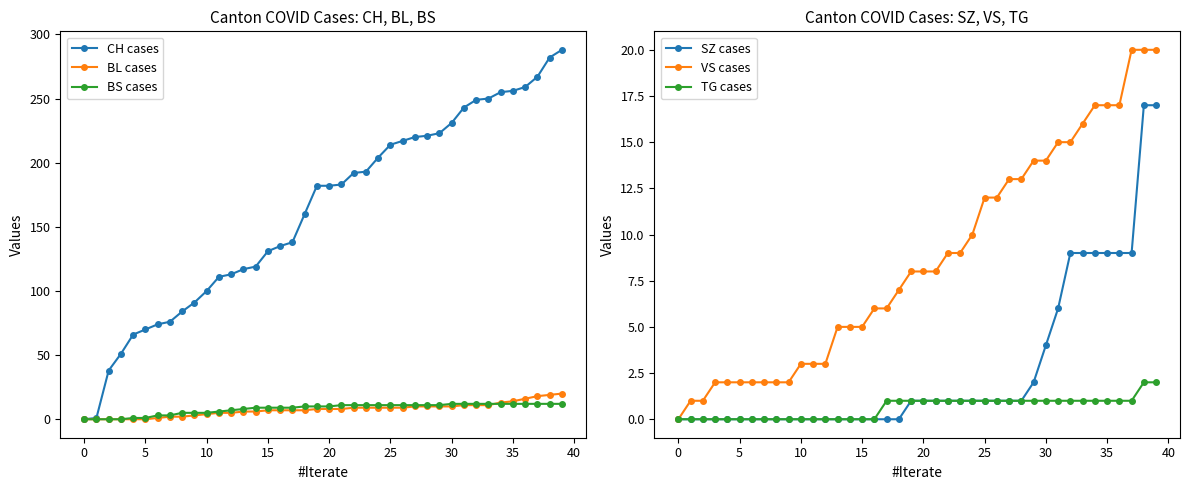

True or false: VS cases has more than 2 points higher than both neighbors.

False